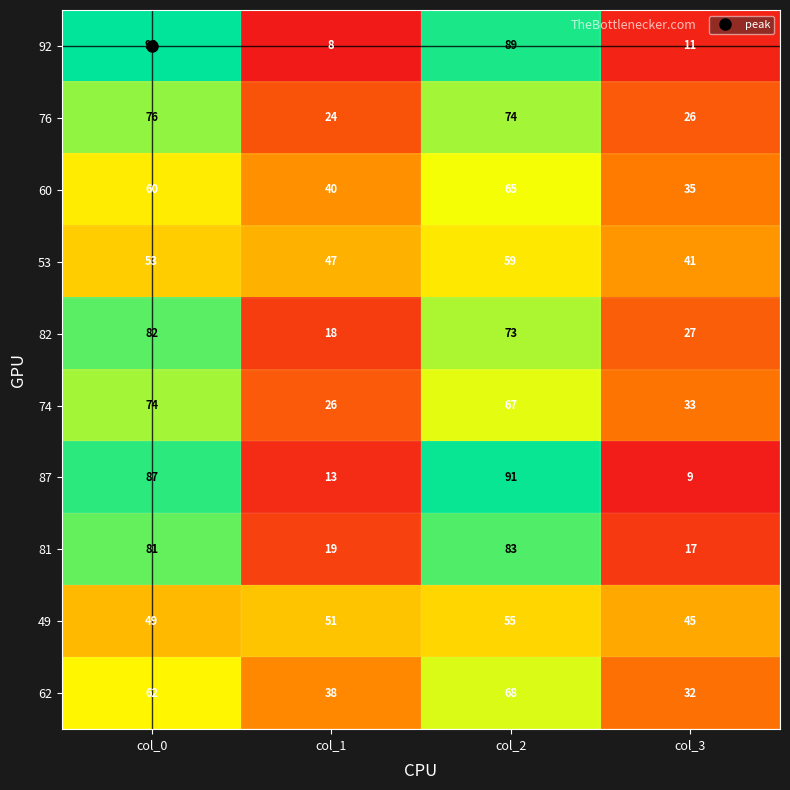

Between col_0 and col_3, which series saw the biggest shift?

92